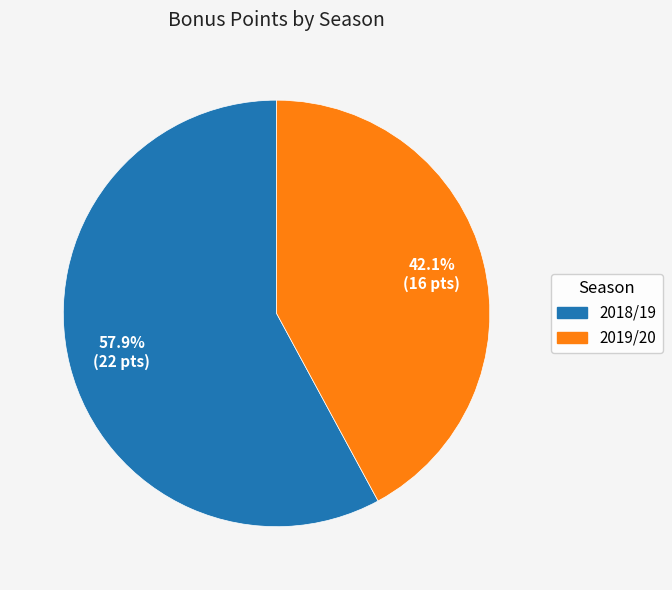

Is there any slice that represents more than half of the pie?

Yes